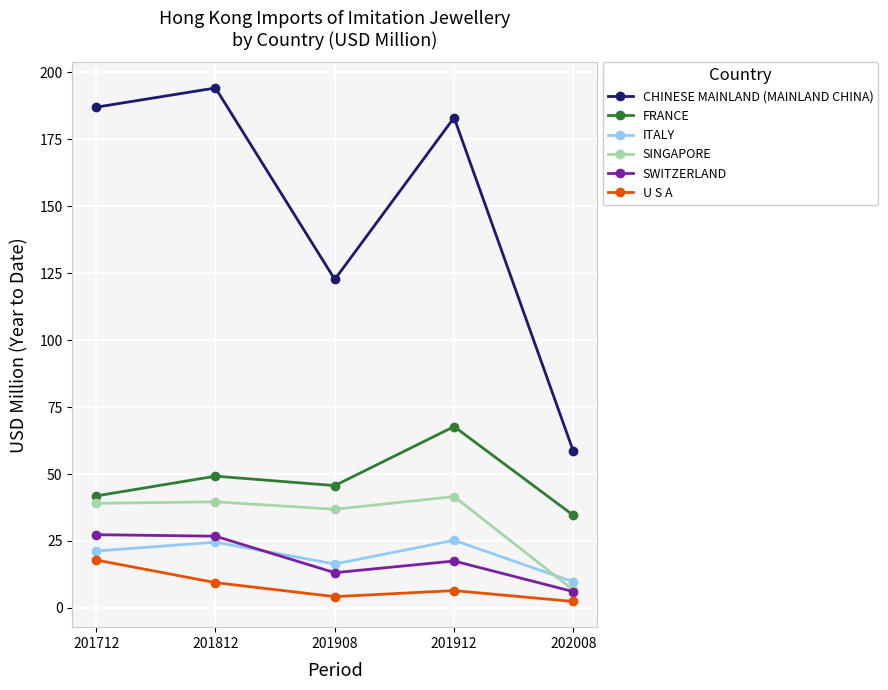

Is it true that ITALY equals 23.9 at 201908?

False